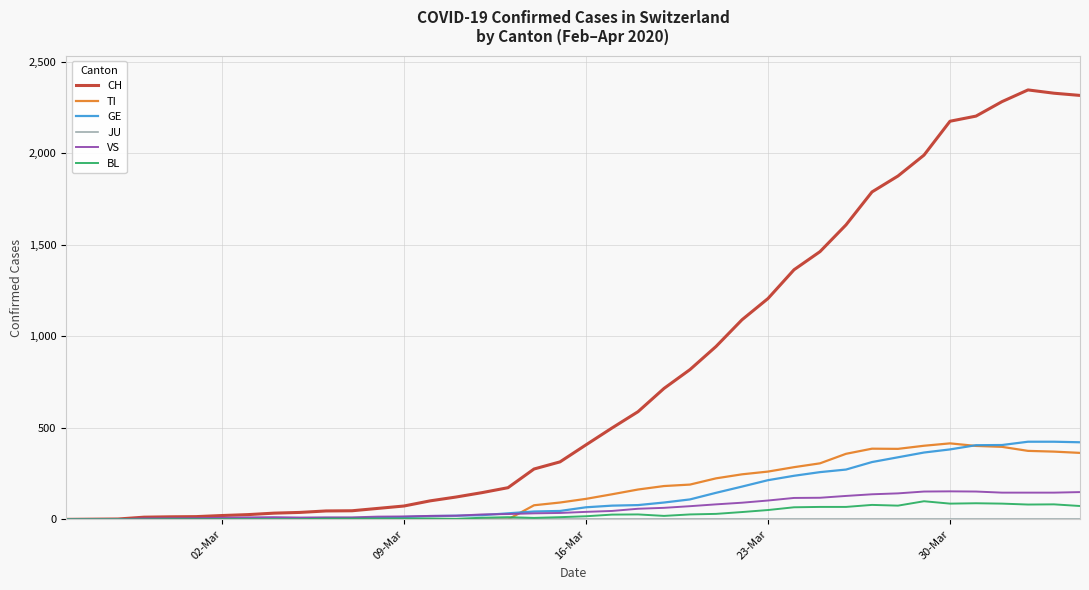

How many lines are shown in the chart?

6